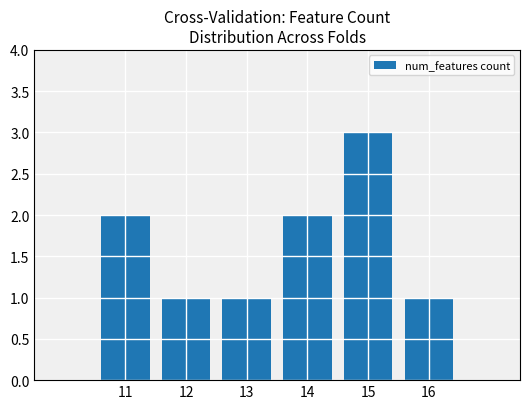

Reading right to left, what are all the values shown in this chart?

16=1	15=3	14=2	13=1	12=1	11=2